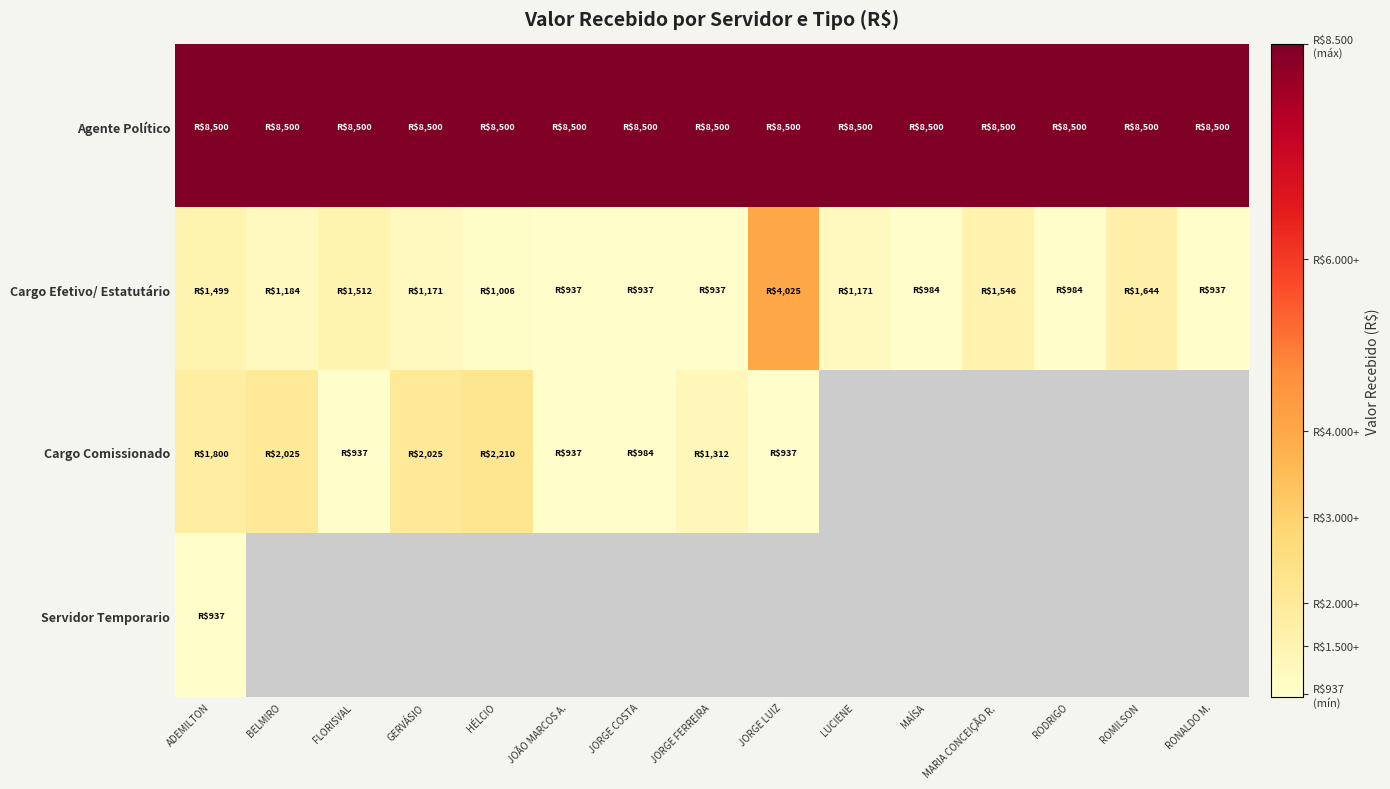

At how many categories does at least one series exceed 8036?

15